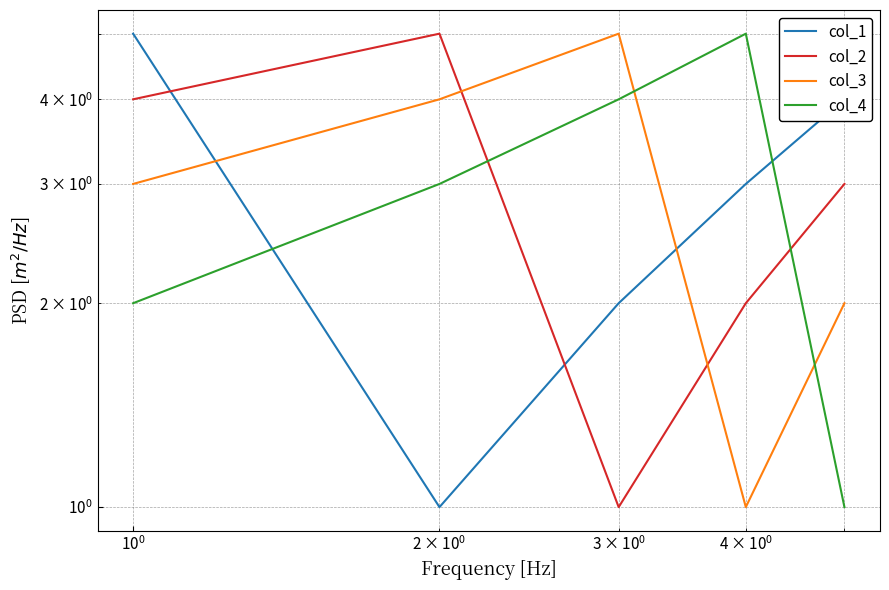

True or false: col_3 and col_4 intersect in this chart.

True